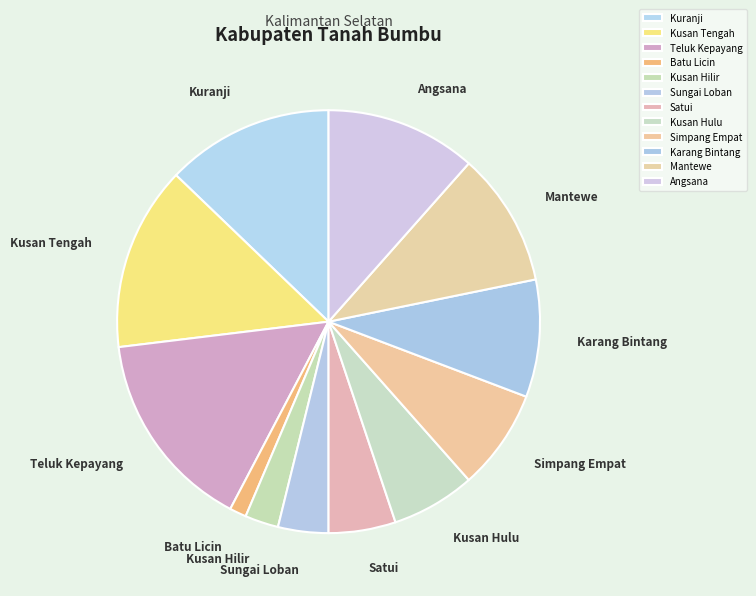

Rank the categories by value from lowest to highest.

Batu Licin, Kusan Hilir, Sungai Loban, Satui, Kusan Hulu, Simpang Empat, Karang Bintang, Mantewe, Angsana, Kuranji, Kusan Tengah, Teluk Kepayang